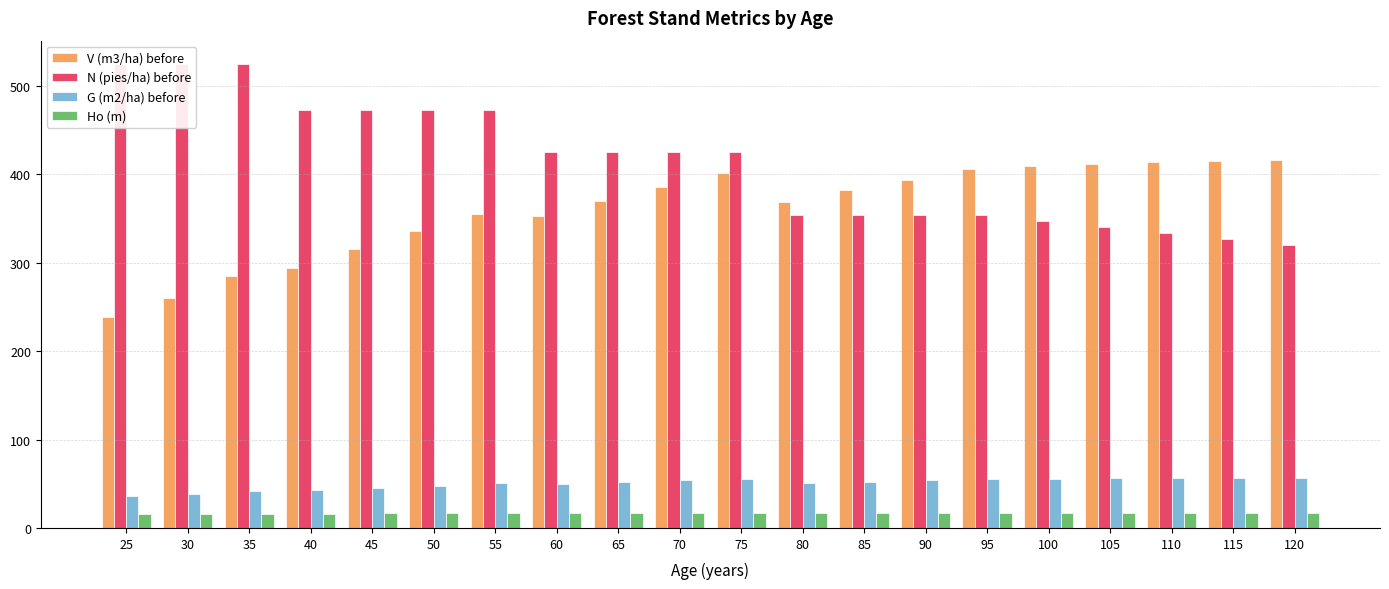

What is the value of the G (m2/ha) before bar at the 14th from the left?

54.0